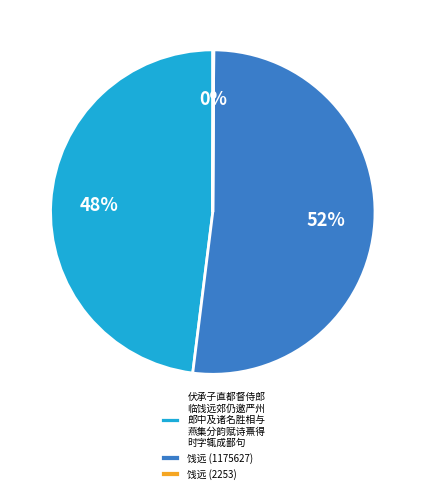

To the nearest percent, what is the difference between the largest and smallest slice percentages?

52%